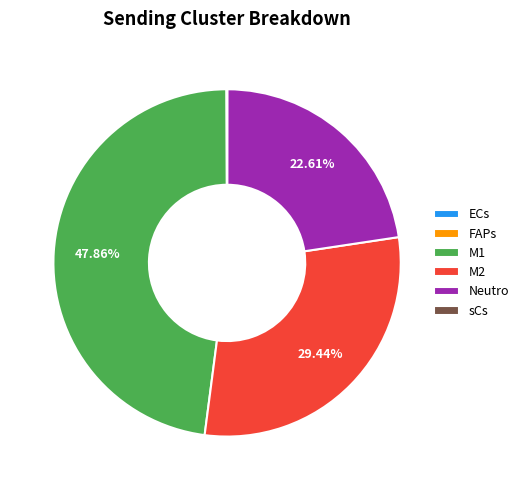

Is there a majority slice in this chart?

No